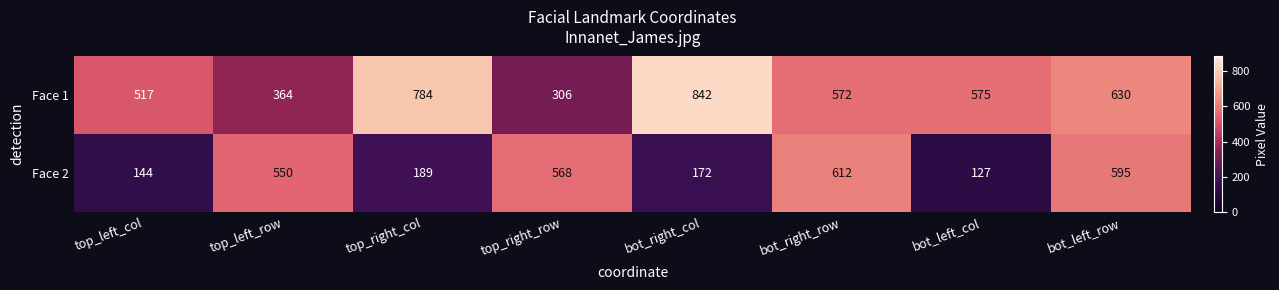

What is the difference between the maximum and minimum values in the Face 1 series?

536